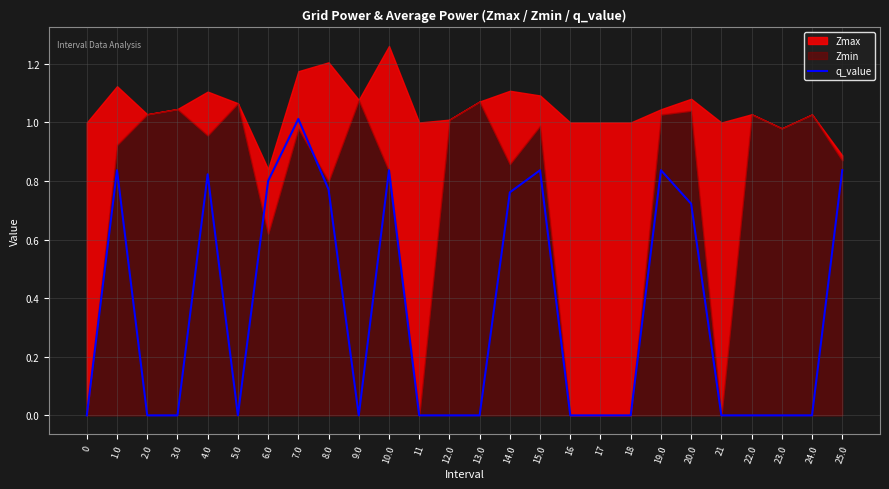

How many values are above zero?

11